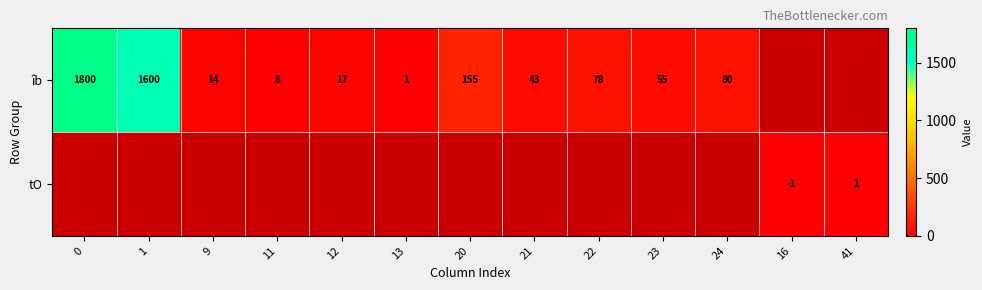

Is it true that îb equals 1800 at 0?

True